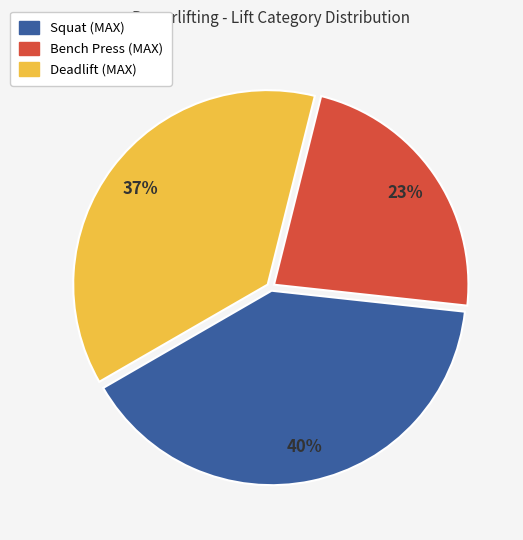

Does any single category account for the majority?

No